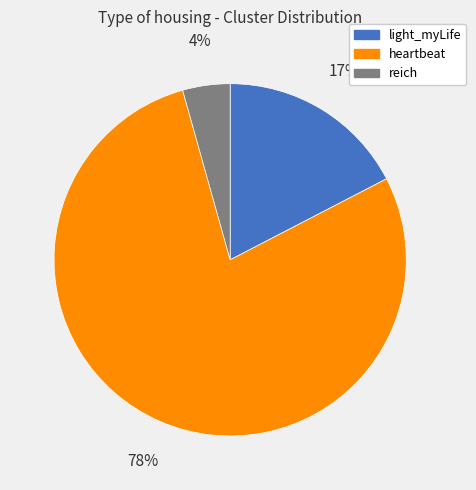

Which has a higher value, reich or heartbeat?

heartbeat